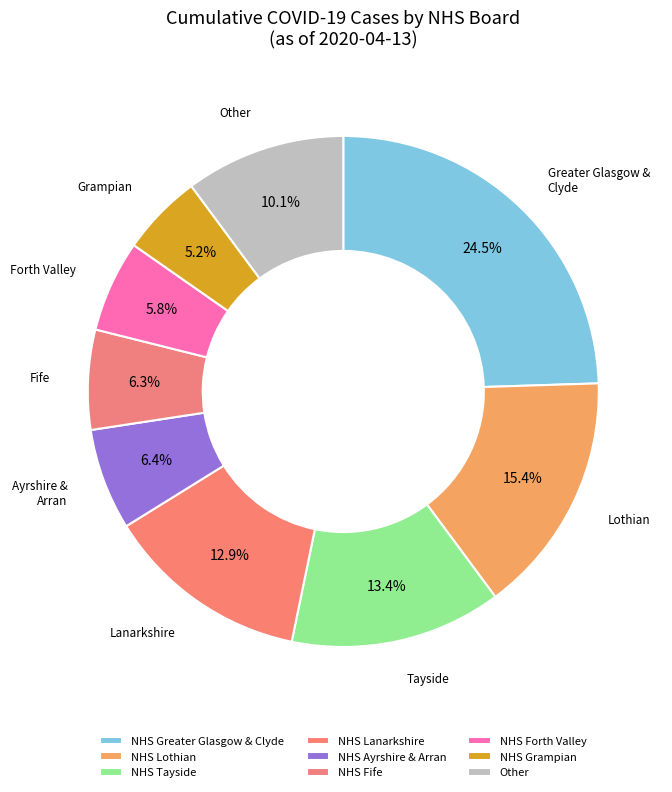

How many segments does this pie chart have?

9